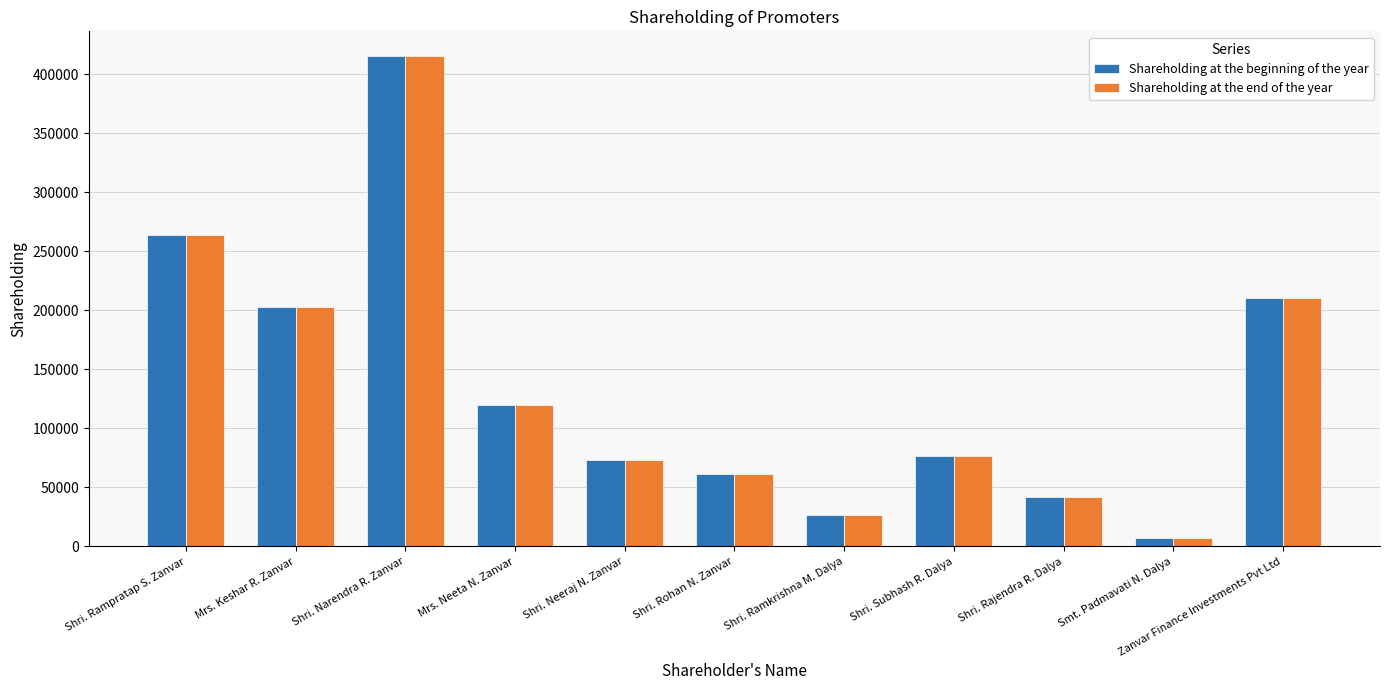

What is the maximum value shown in the chart?

415500